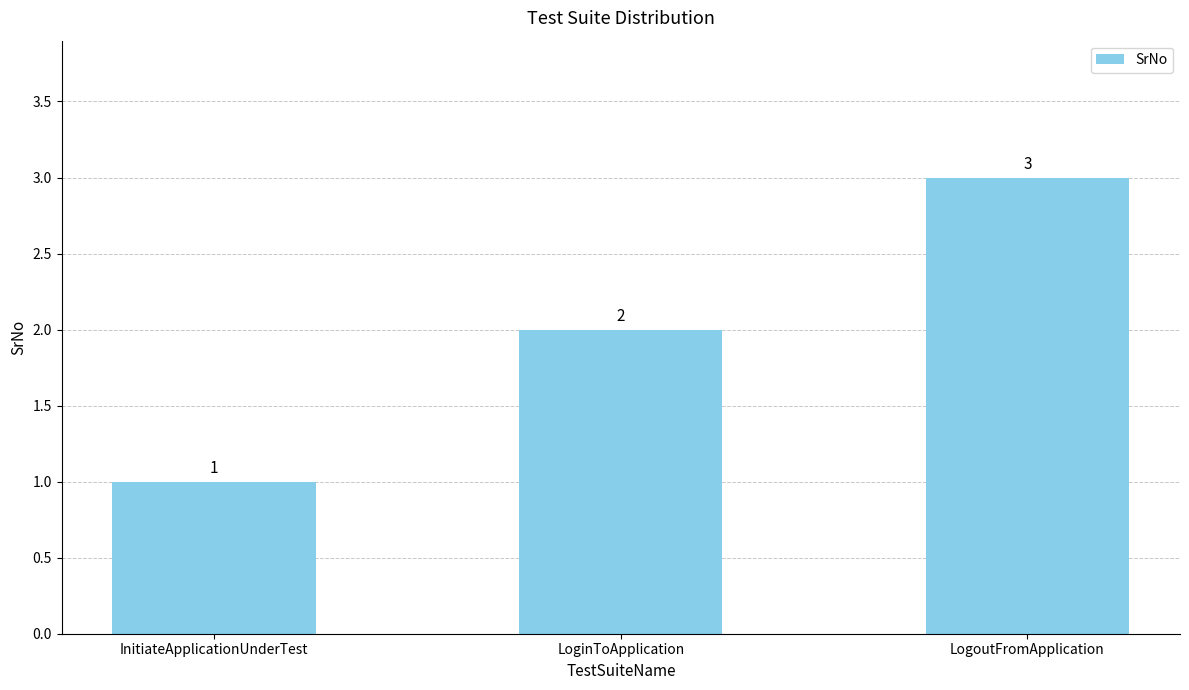

Count the number of categories in the chart.

3